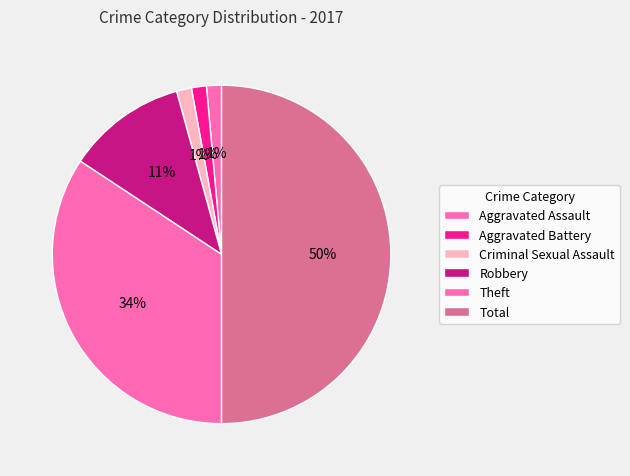

Is it true that Aggravated Battery is 11% of the pie?

False